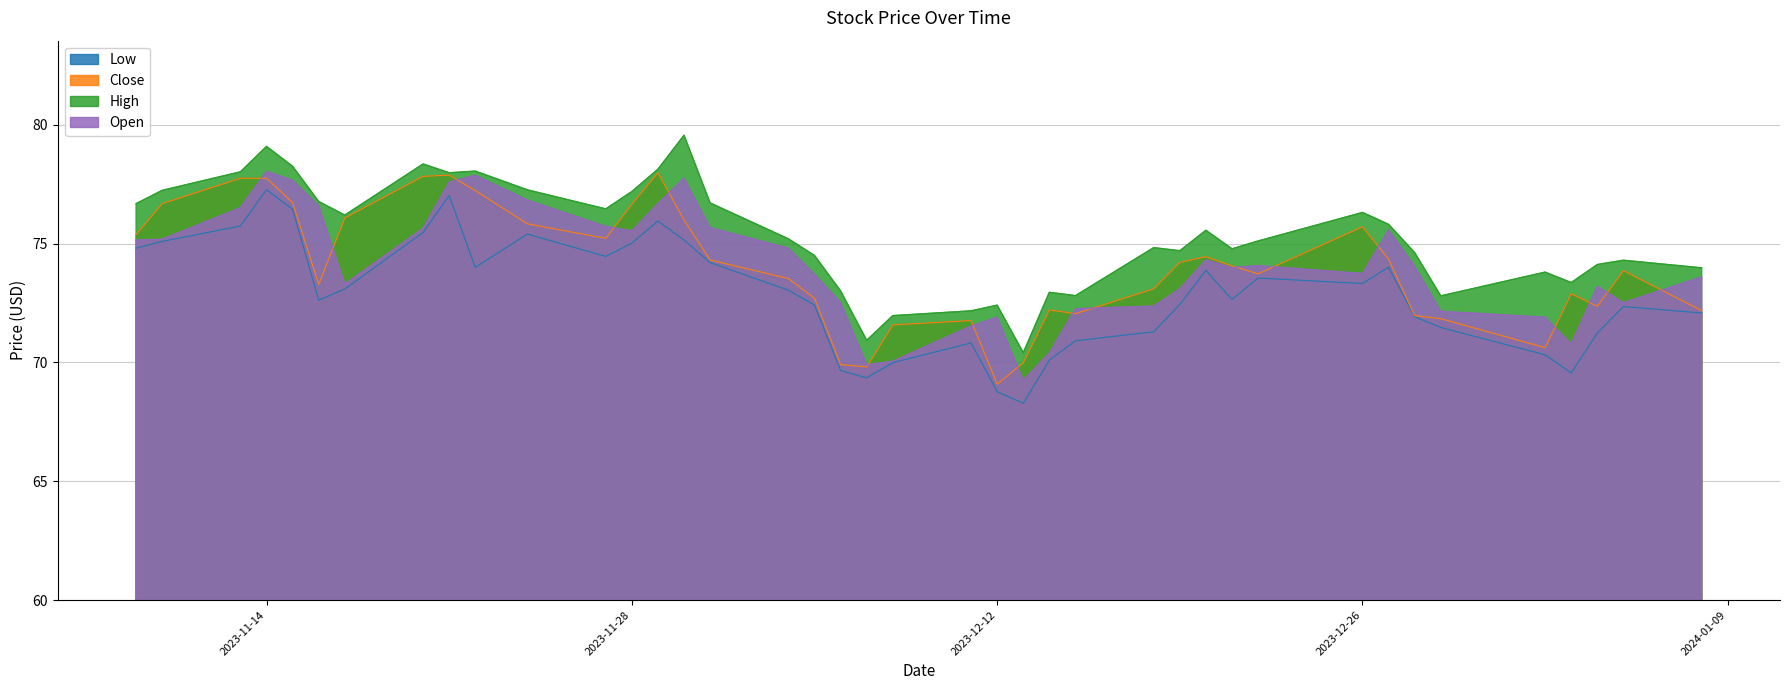

What is the sum of all Low values?

2915.1